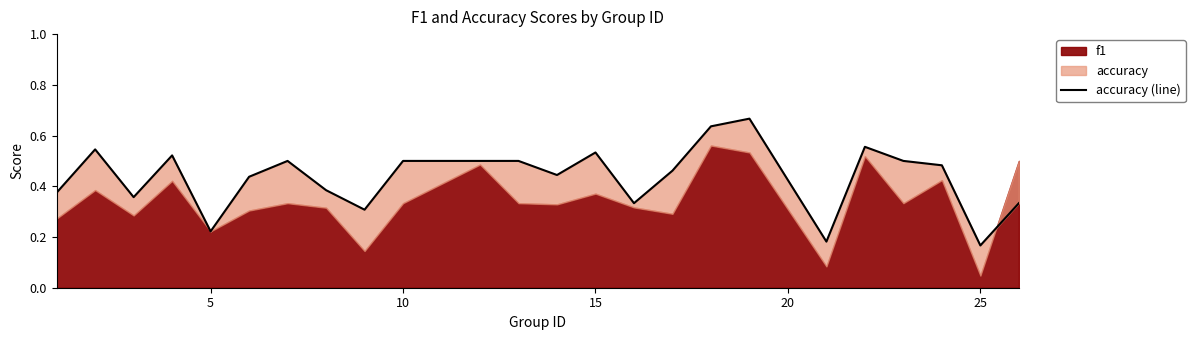

What is the difference between the maximum and minimum values?

0.5